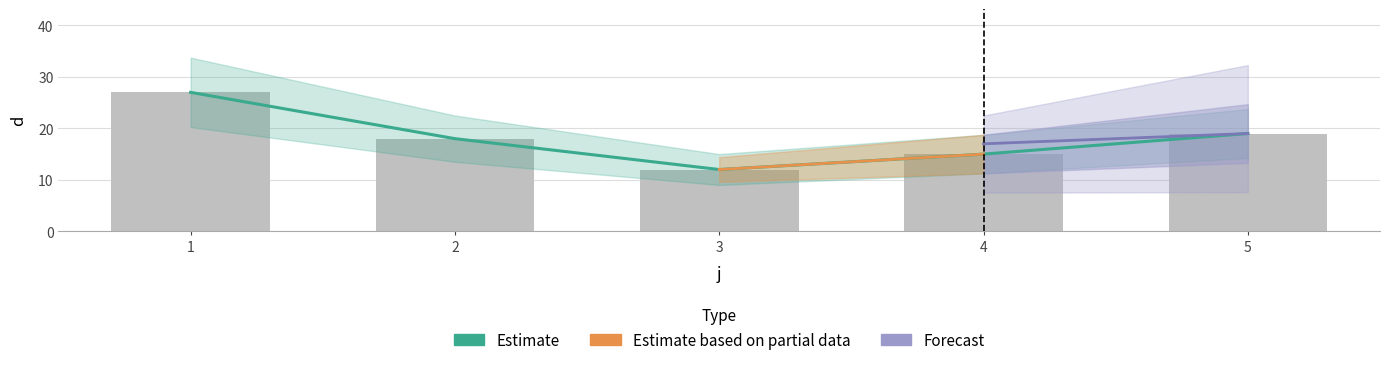

What is the value of the 2nd bar from the left?

18